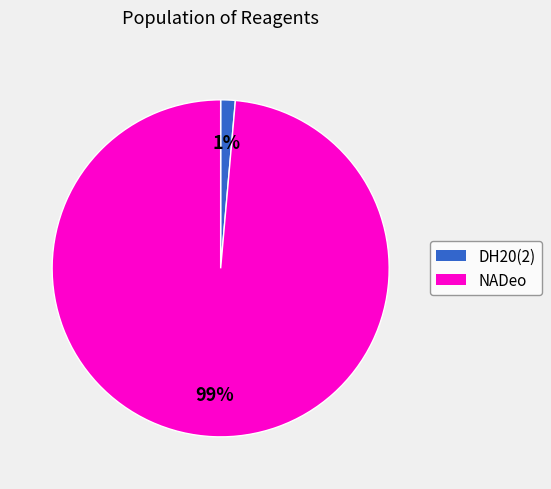

Is there a majority slice in this chart?

Yes